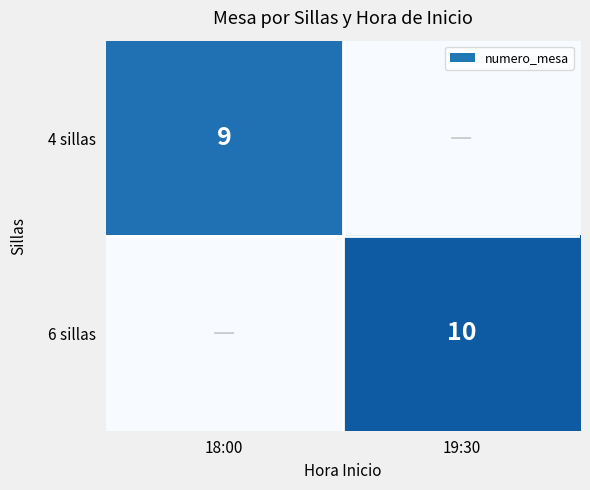

Is the value of 4 sillas at 18:00 greater than the value of 6 sillas at 19:30?

No